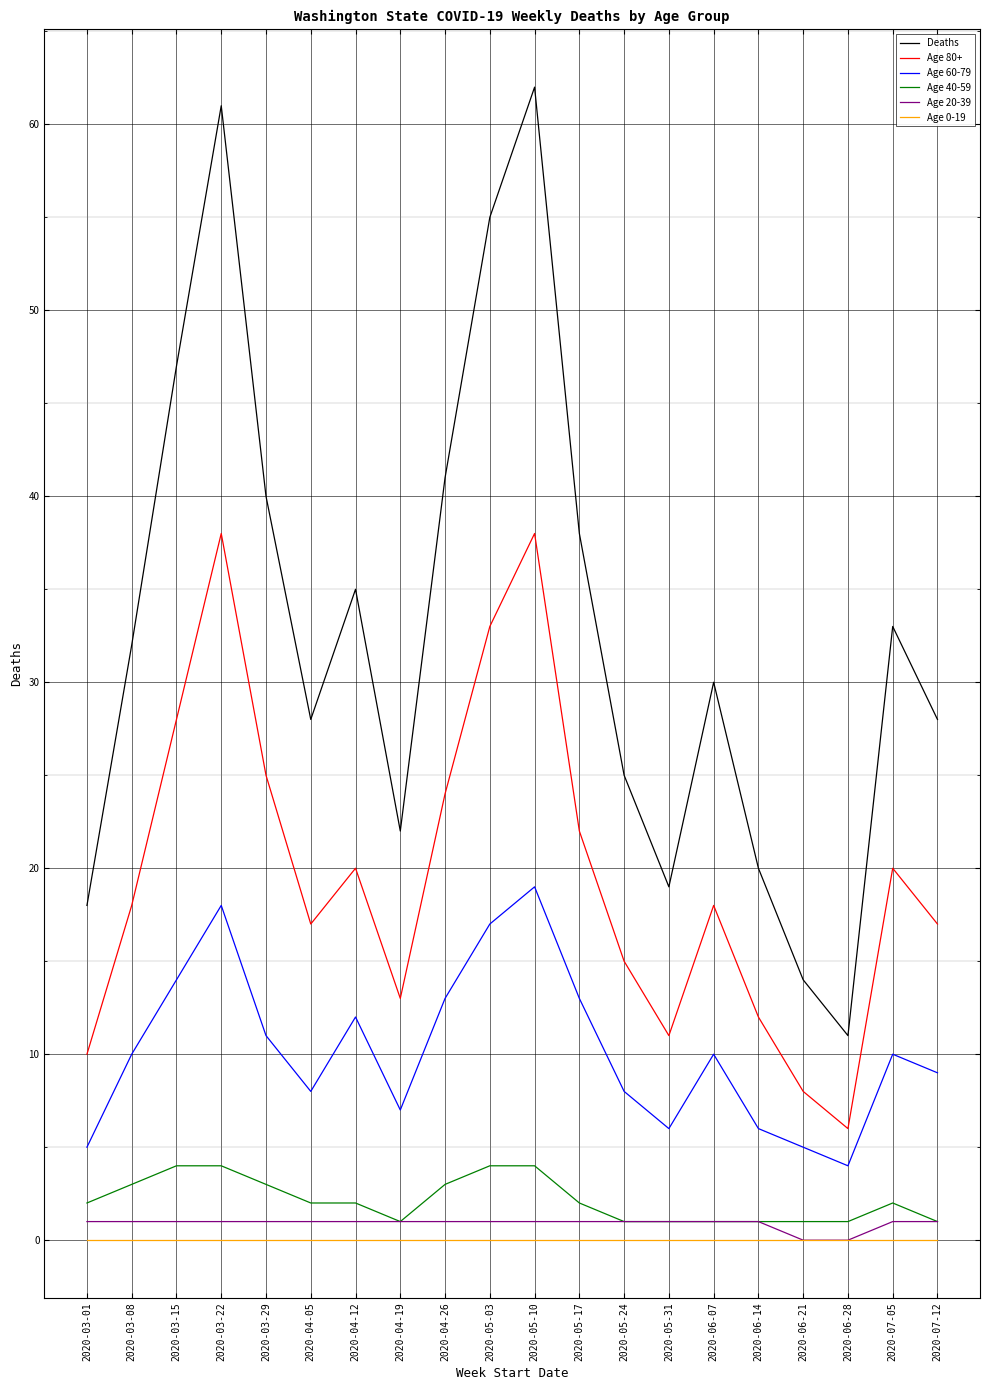

What is the sum of all Age 40-59 values?

43